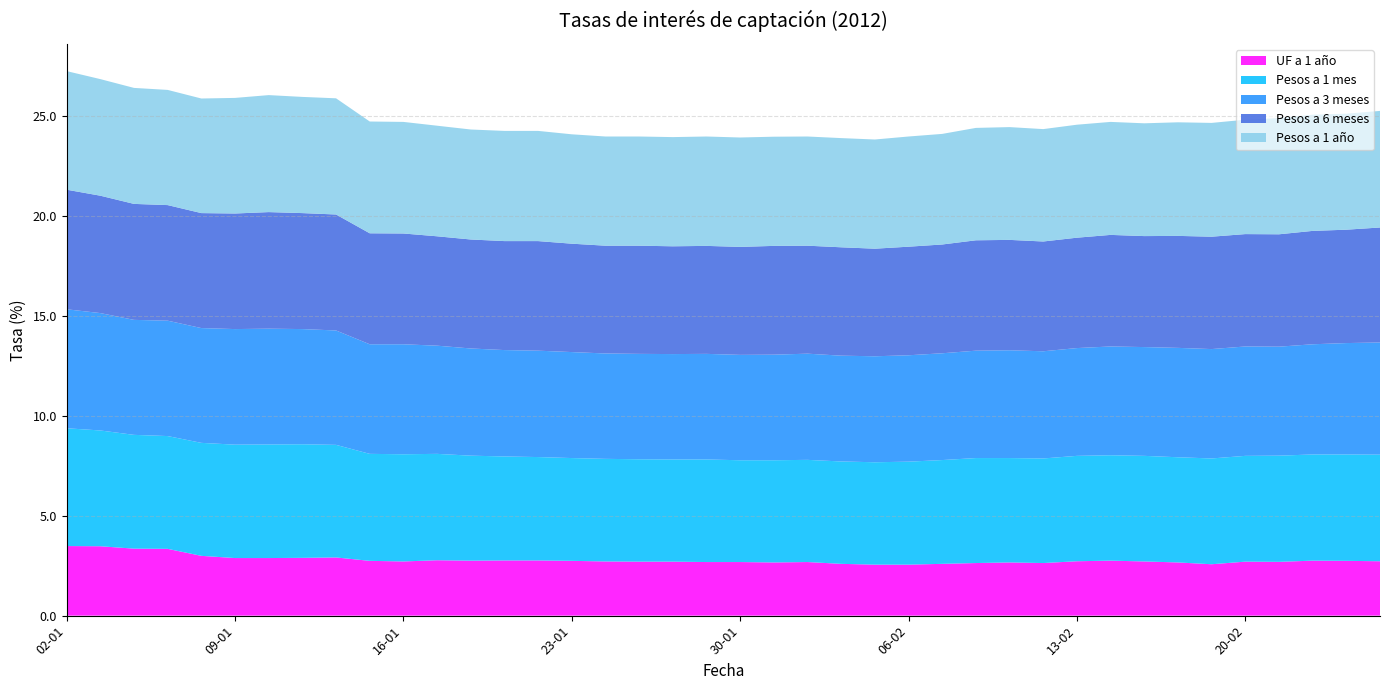

Reading right to left, what are all the values shown in this chart?

UF a 1 año: 2.7	2.7	2.8	2.7	2.7	2.6	2.7	2.7	2.8	2.7	2.6	2.7	2.6	2.6	2.5	2.5	2.6	2.7	2.7	2.7	2.7	2.7	2.7	2.7	2.7	2.8	2.8	2.8	2.8	2.7	2.7	2.9	2.9	2.9	2.9	3.0	3.3	3.4	3.5	3.5
Pesos a 3 meses: 5.6	5.6	5.5	5.5	5.5	5.5	5.5	5.4	5.4	5.4	5.4	5.4	5.4	5.3	5.3	5.3	5.3	5.3	5.3	5.3	5.3	5.3	5.3	5.3	5.3	5.3	5.3	5.4	5.4	5.5	5.5	5.7	5.8	5.8	5.8	5.7	5.8	5.8	5.9	6.0
Pesos a 6 meses: 5.8	5.7	5.7	5.6	5.6	5.6	5.6	5.5	5.6	5.5	5.5	5.5	5.5	5.4	5.4	5.4	5.4	5.4	5.4	5.4	5.4	5.4	5.4	5.4	5.4	5.5	5.5	5.5	5.5	5.5	5.5	5.8	5.8	5.8	5.8	5.8	5.8	5.8	5.9	6.0
Pesos a 1 año: 5.8	5.8	5.8	5.8	5.7	5.7	5.7	5.6	5.7	5.7	5.6	5.6	5.6	5.5	5.5	5.5	5.5	5.5	5.5	5.5	5.5	5.5	5.5	5.5	5.5	5.5	5.5	5.5	5.5	5.6	5.6	5.8	5.8	5.8	5.8	5.7	5.8	5.8	5.8	5.9
Pesos a 1 mes: 5.3	5.3	5.3	5.3	5.3	5.3	5.3	5.3	5.3	5.3	5.2	5.2	5.2	5.2	5.2	5.1	5.1	5.1	5.1	5.1	5.1	5.1	5.1	5.1	5.1	5.2	5.2	5.2	5.3	5.4	5.3	5.6	5.7	5.7	5.7	5.7	5.6	5.7	5.8	5.9